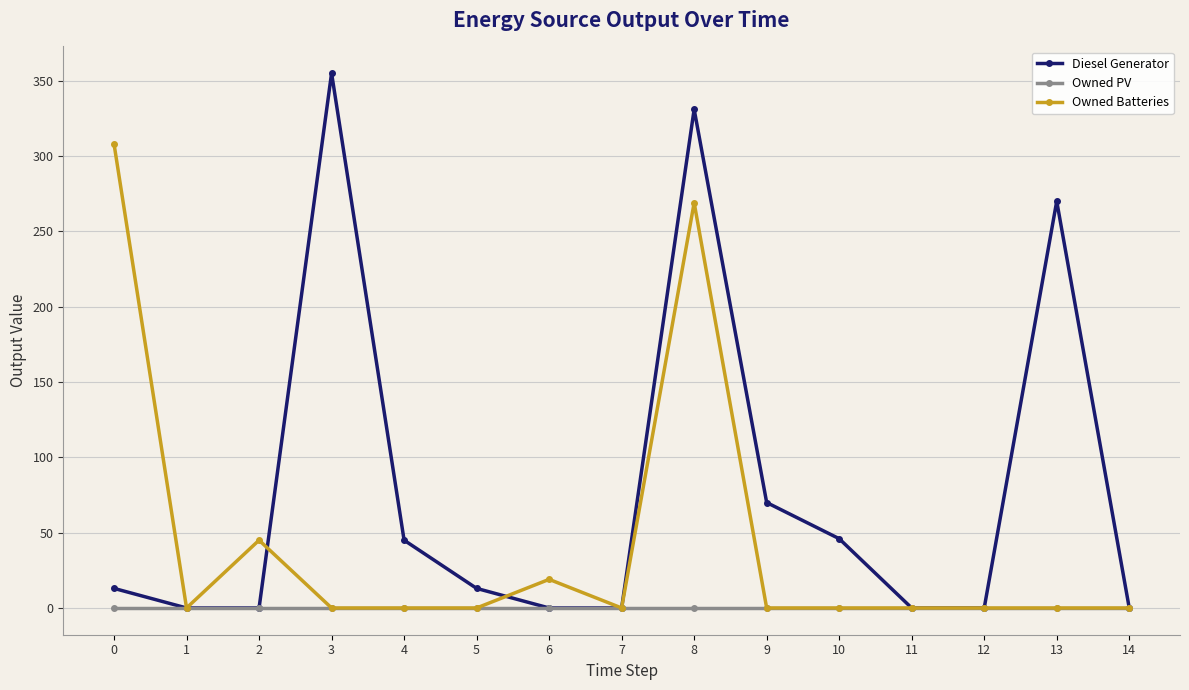

Rank the series by their maximum value, from lowest to highest.

Owned PV, Owned Batteries, Diesel Generator